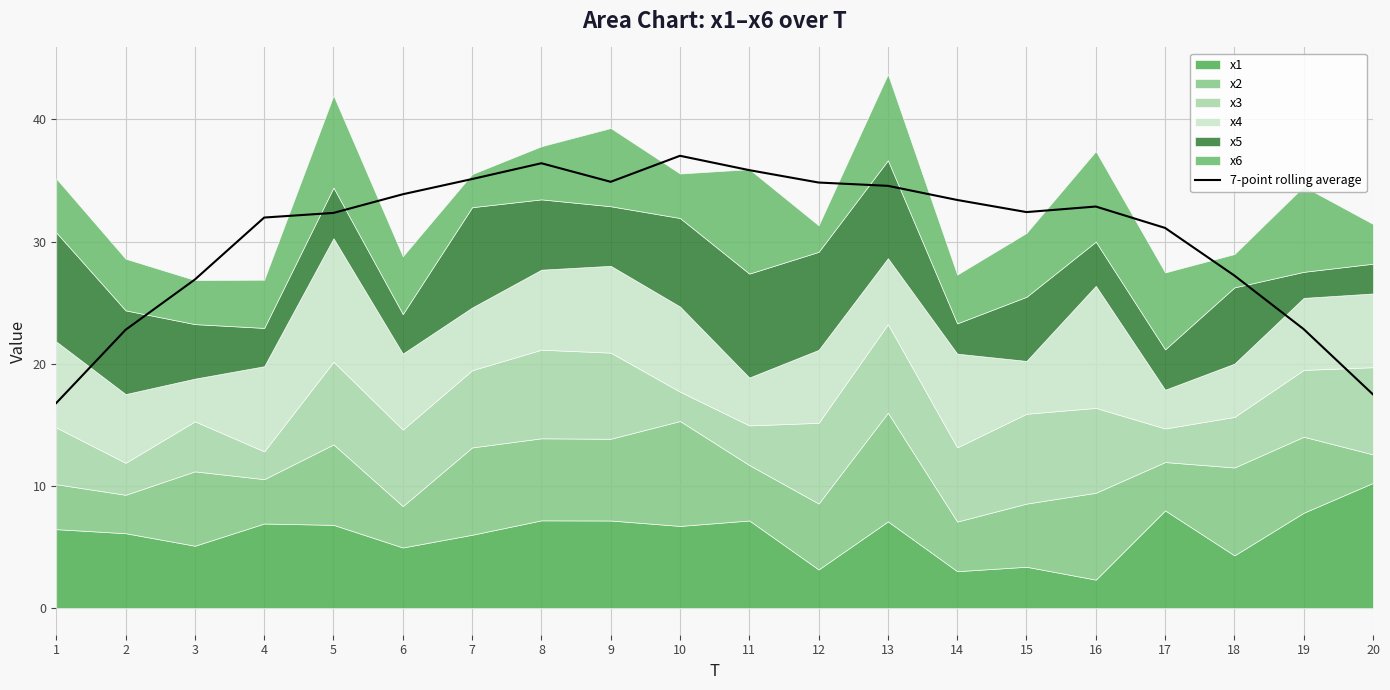

List the labels in order of value, largest first.

10, 8, 11, 7, 9, 12, 13, 6, 14, 16, 15, 5, 4, 17, 18, 3, 19, 2, 20, 1